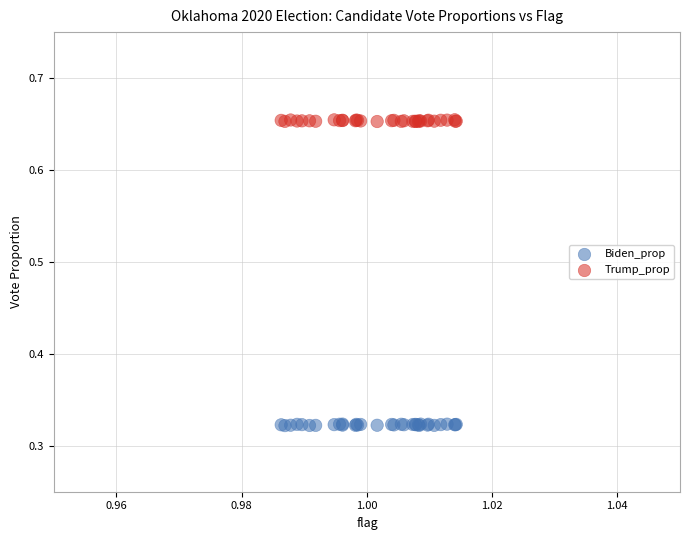

Which series contains the highest Y value?

Trump_prop